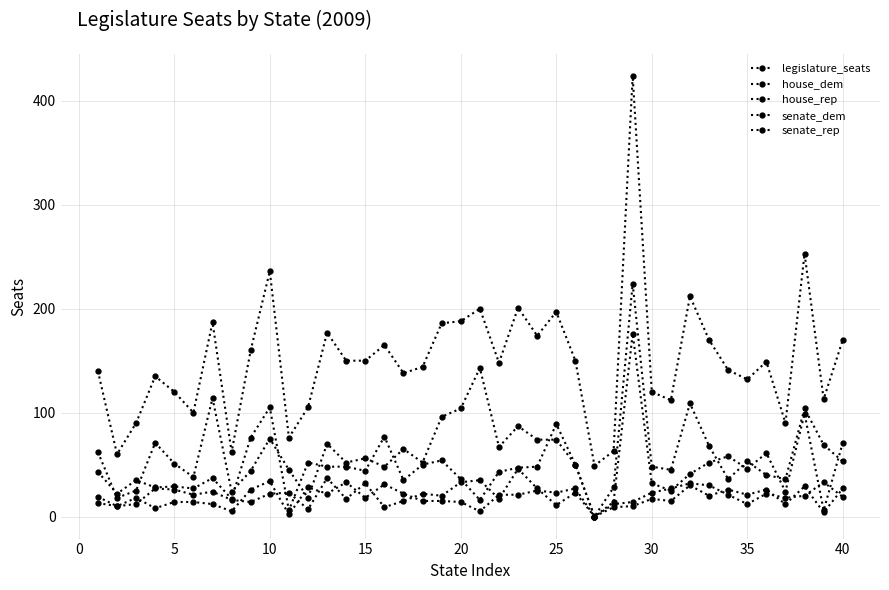

Where does the senate_rep series first go above 18?

35